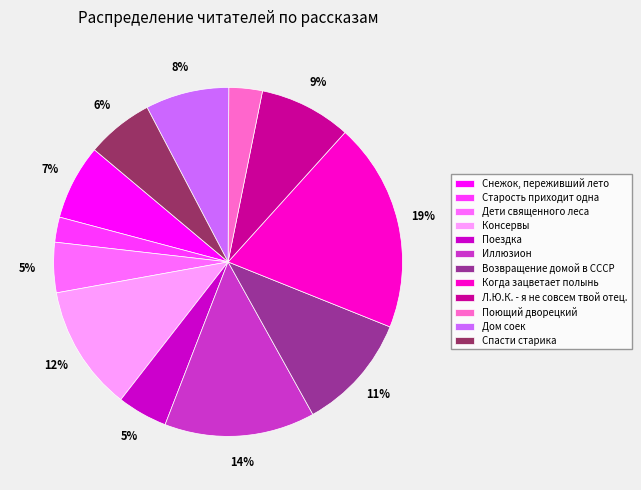

Is the sum of Дети священного леса and Поющий дворецкий greater than half?

No